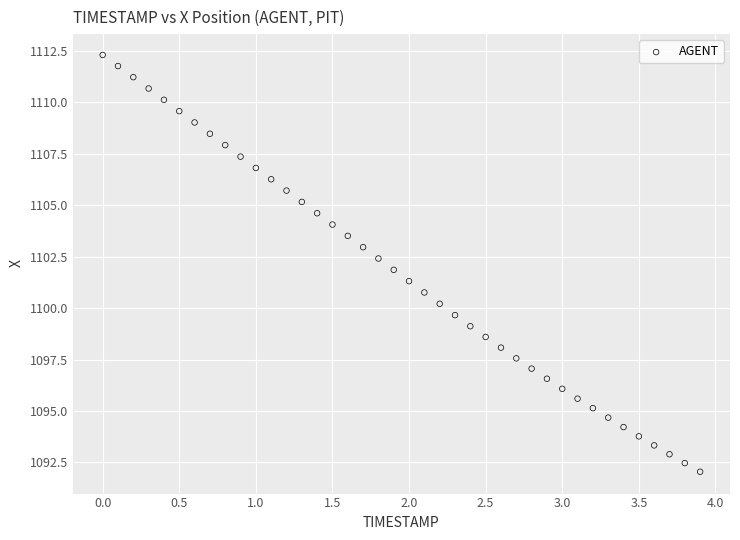

What is the range of X values (max minus min)?

3.9